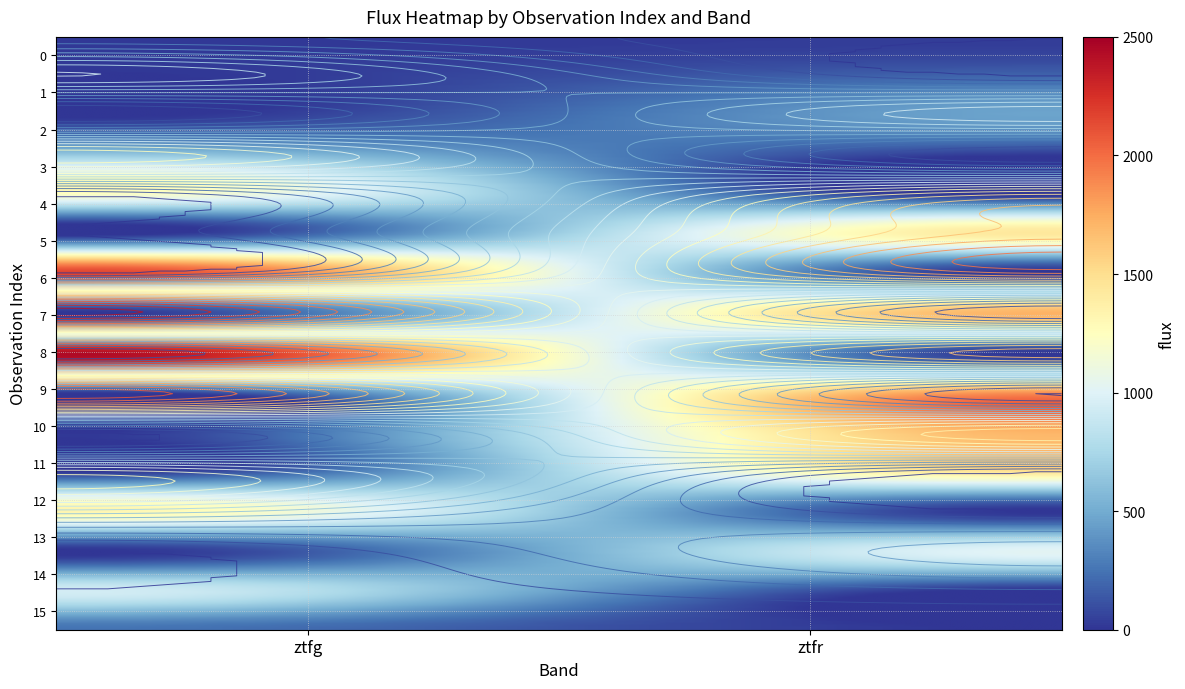

True or false: 12 has a value of 2383.1 at 0.

False